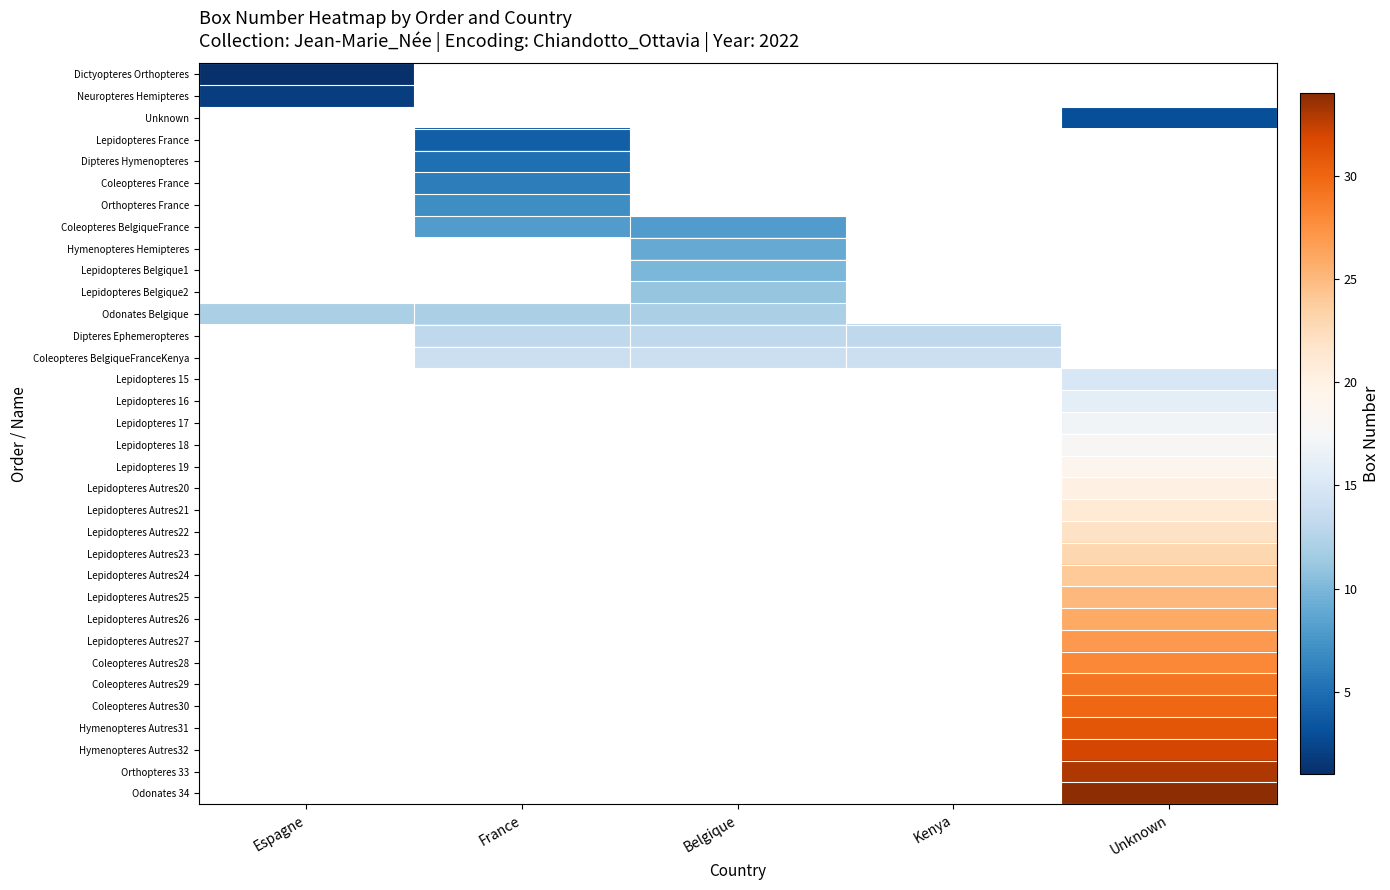

Is the value of Neuropteres Hemipteres at Unknown greater than the value of Orthopteres 33 at Kenya?

No